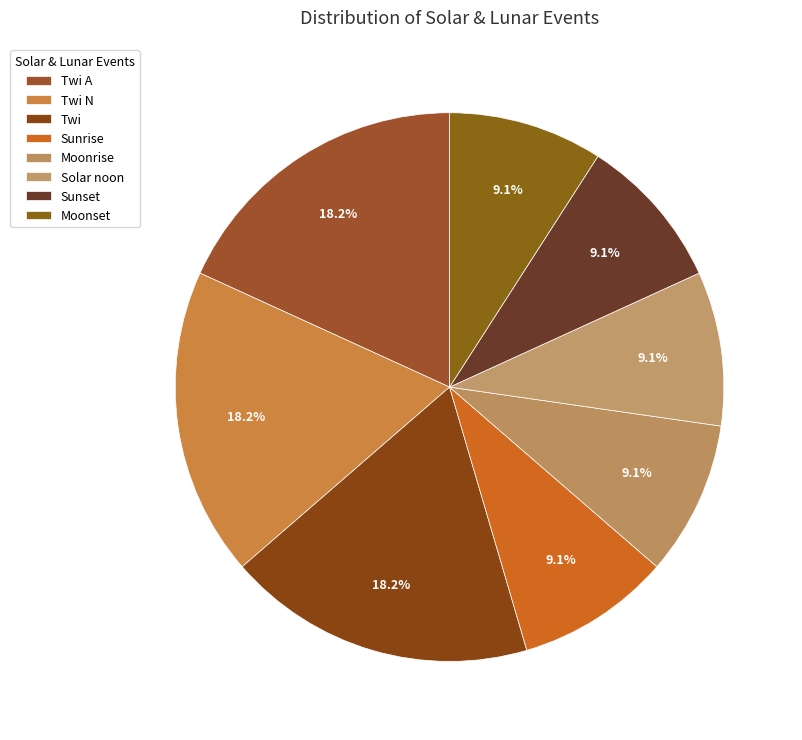

Count the number of slices in the pie.

8